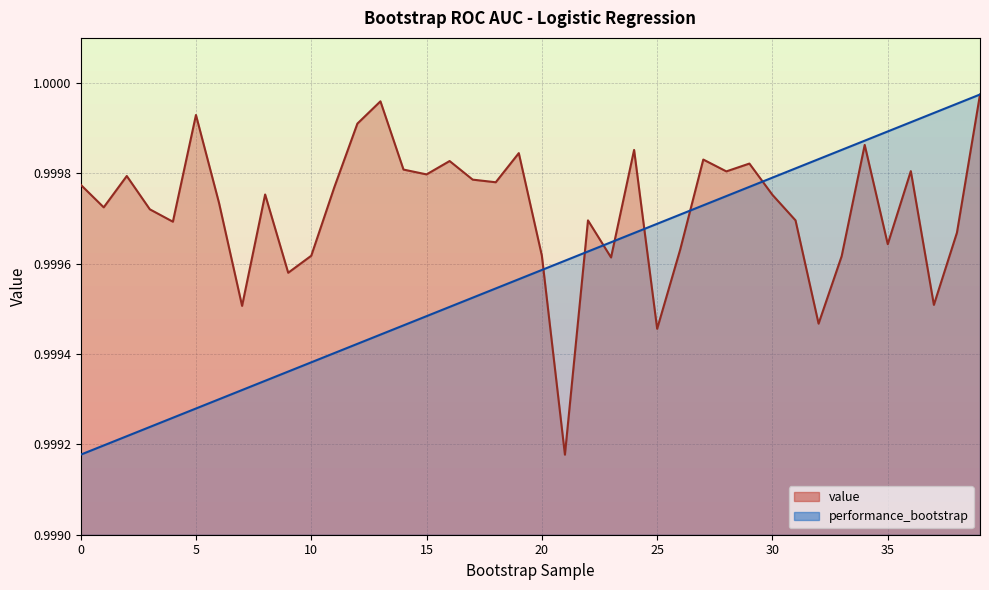

Rank the series by their maximum value, from lowest to highest.

value, performance_bootstrap